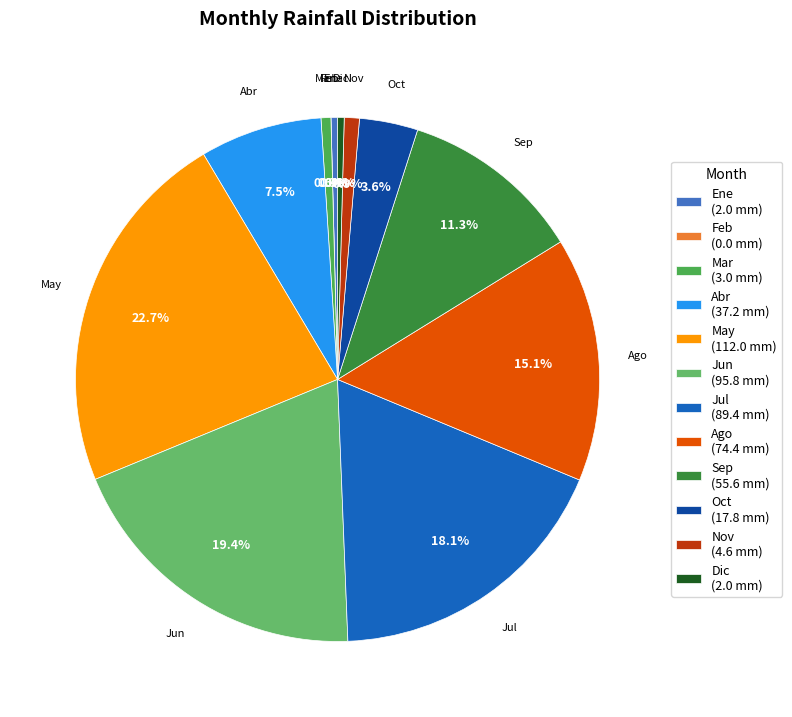

Count the number of slices in the pie.

12